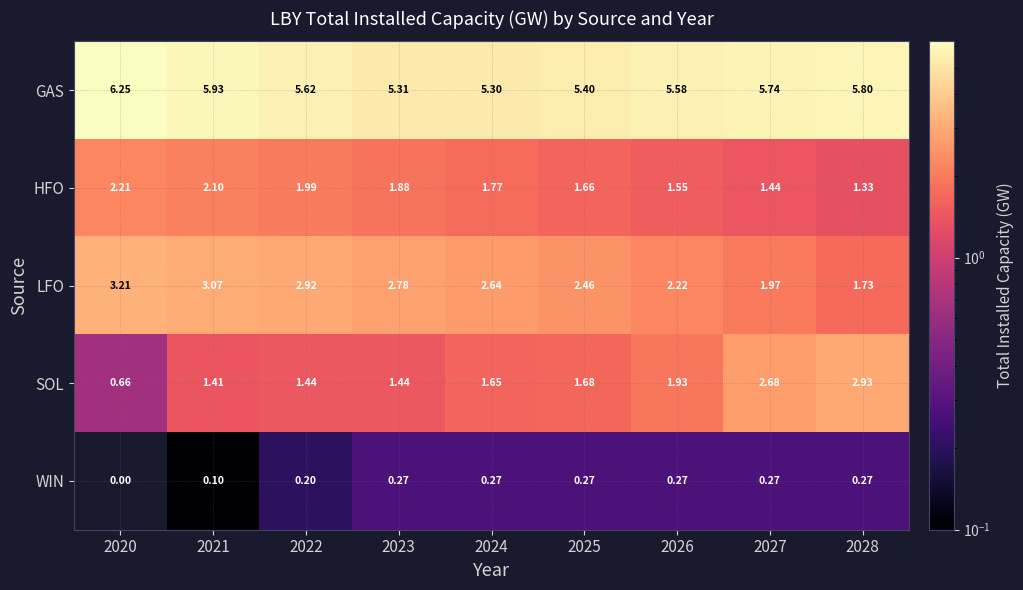

What is the total value across all series at 2023?

11.7